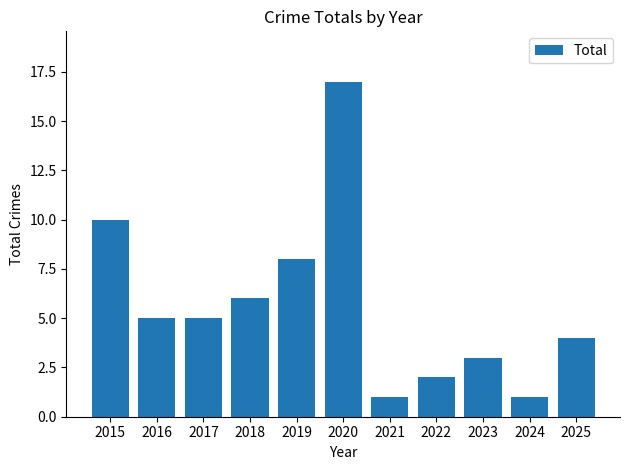

How many values are below 5?

5